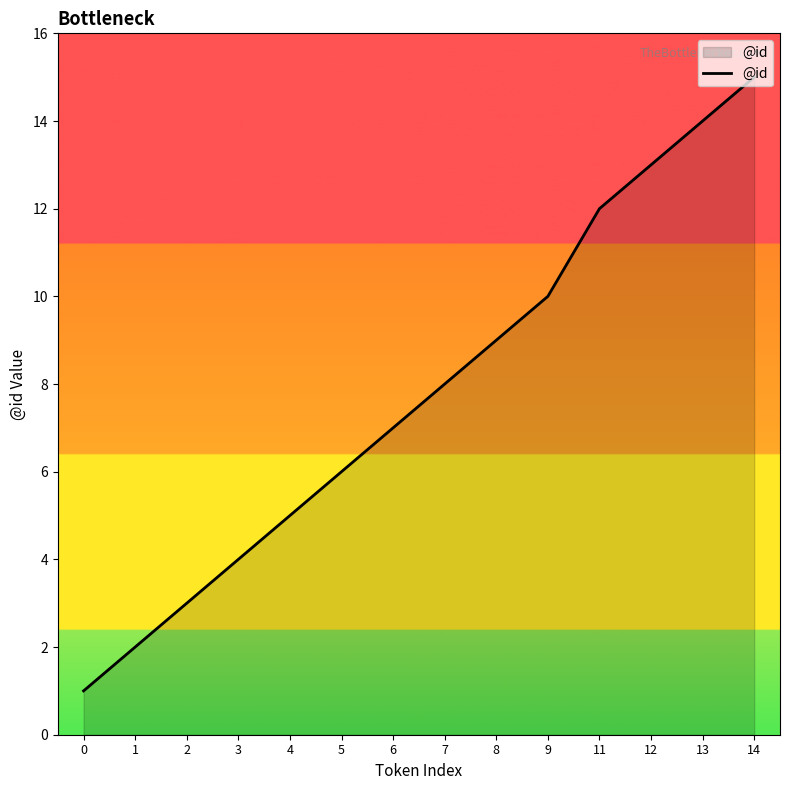

What is the ratio of the value at 9 to the value at 5?

1.7